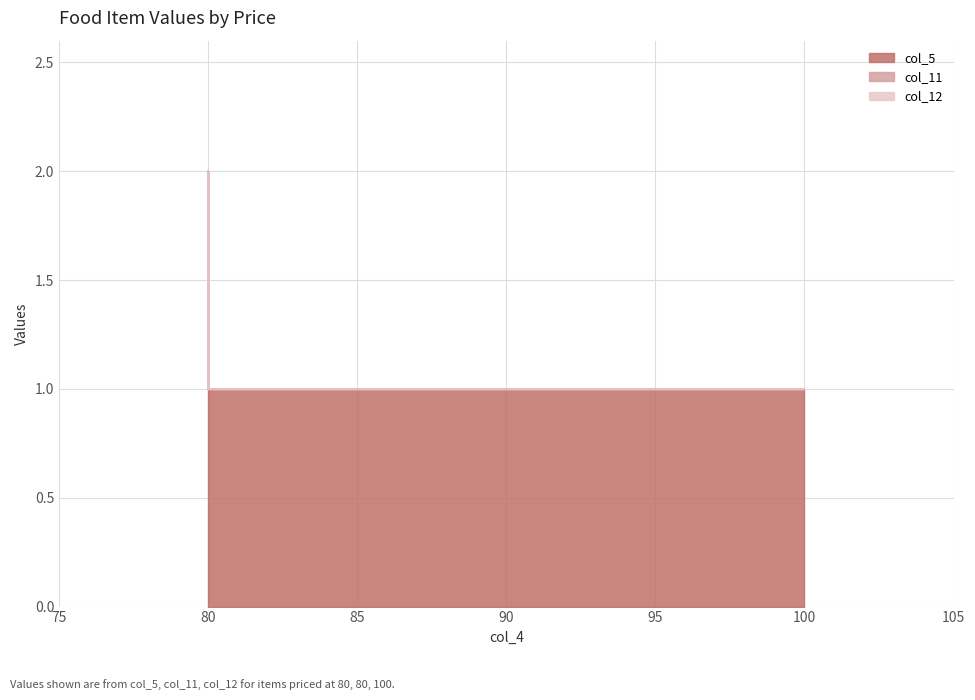

True or false: col_5 has a value of 1 at 100.

True